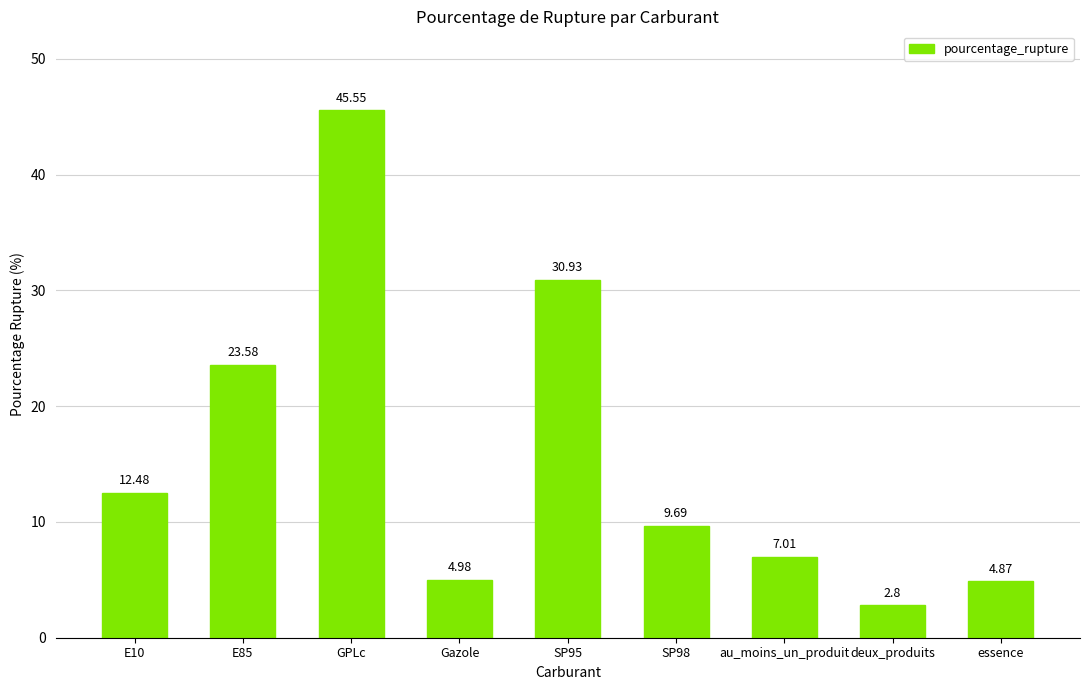

Where does the data first go above 9?

E10